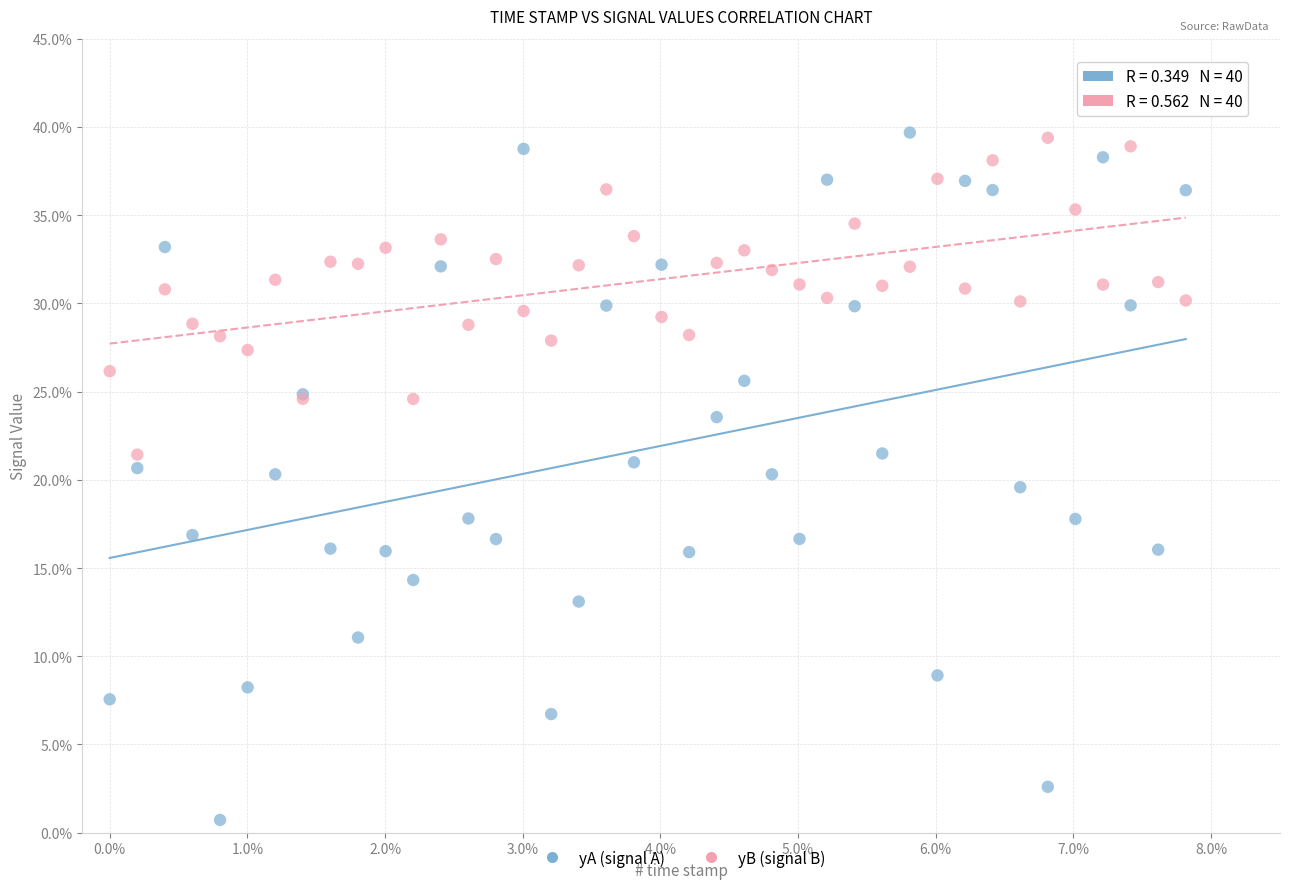

Which series has the largest Y range (max minus min)?

yA (signal A)